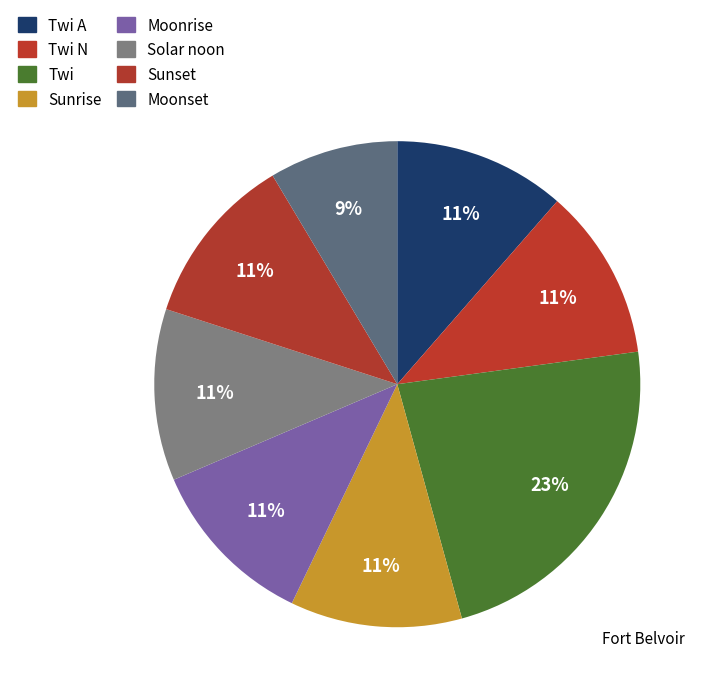

Count the number of slices in the pie.

8